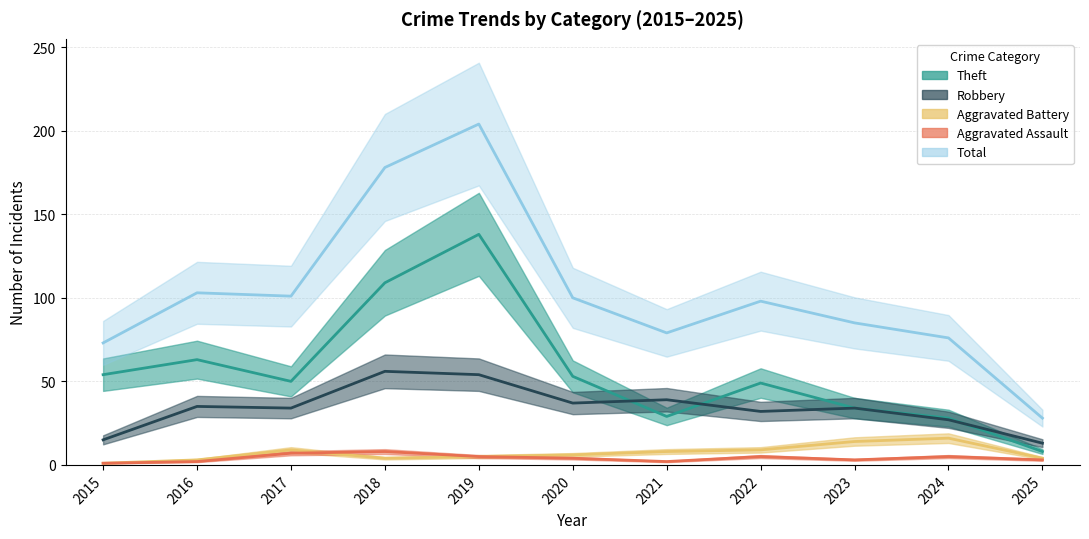

What is the sum of all Theft values?

615